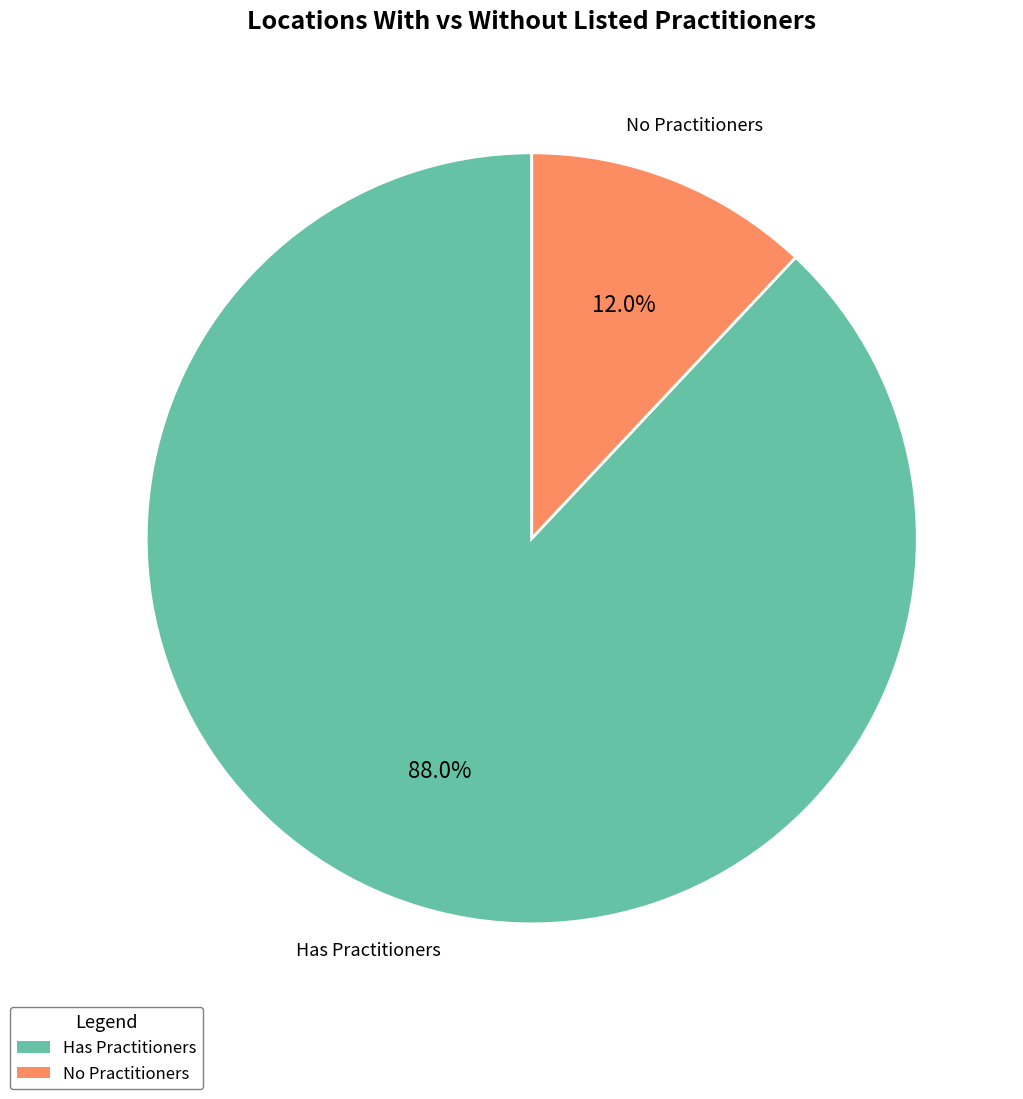

Is there any slice that represents more than half of the pie?

Yes